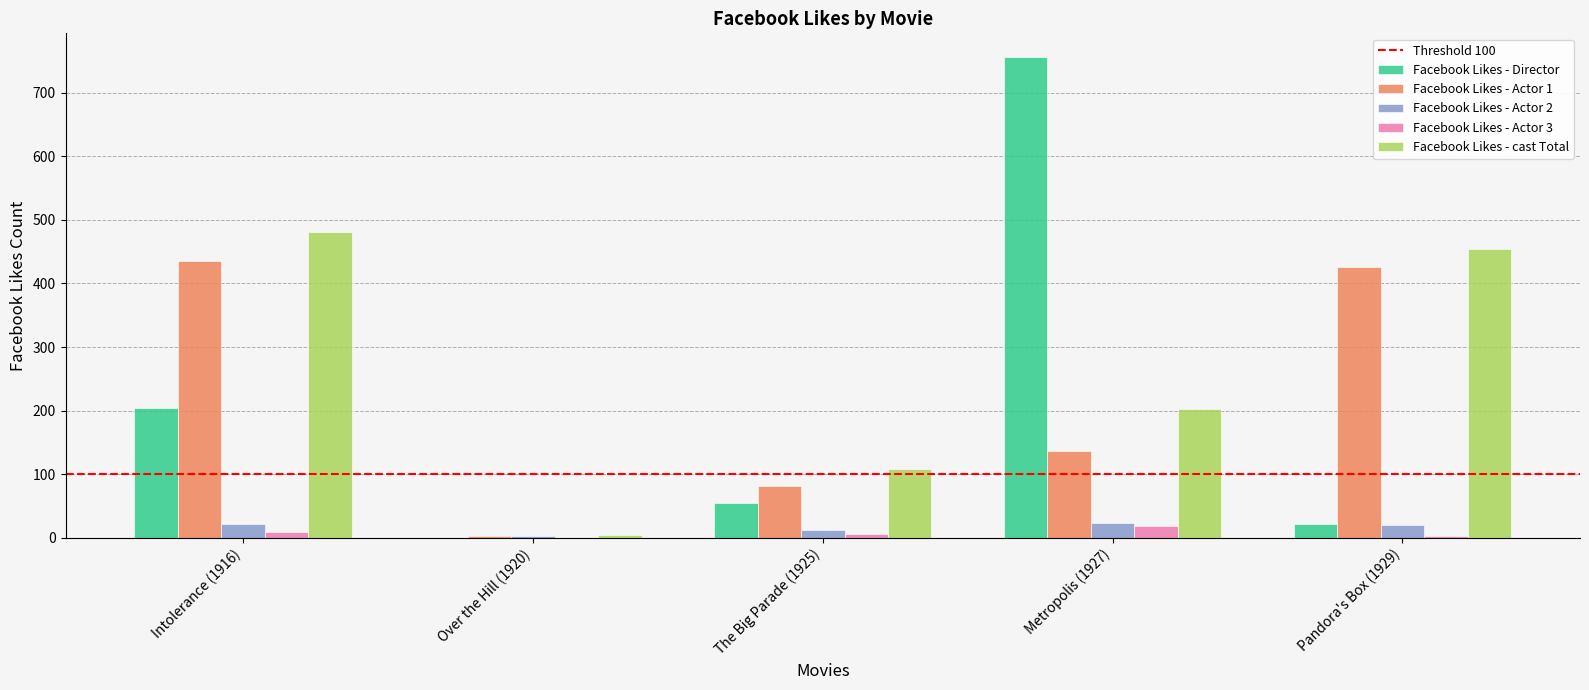

At which label is Facebook Likes - Director closest to 378?

Intolerance (1916)